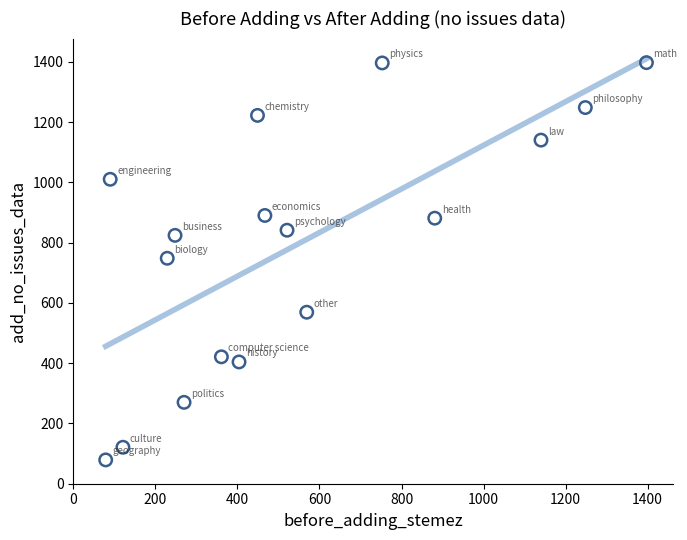

What is the range of X values (max minus min)?

1318